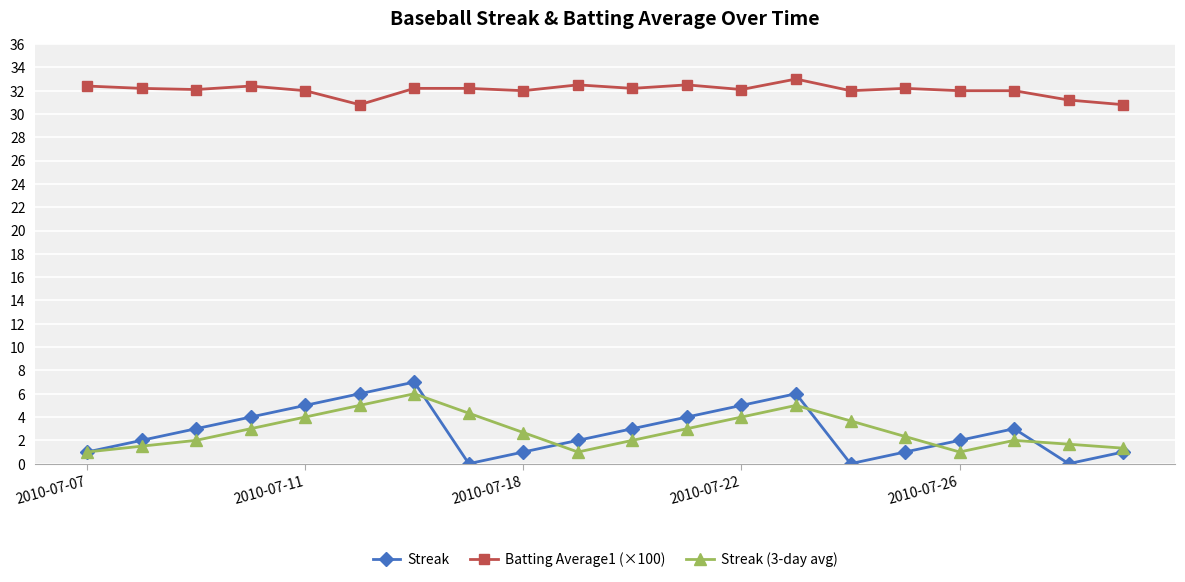

Which series has the widest spread of values?

Streak